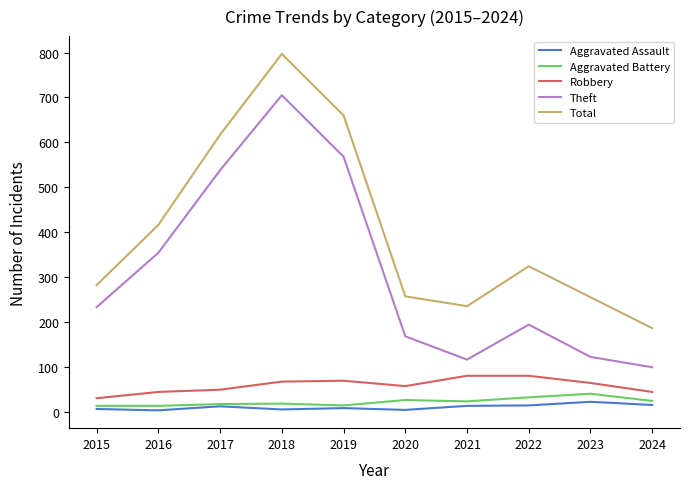

Is it true that Theft equals 99 at 2024?

True